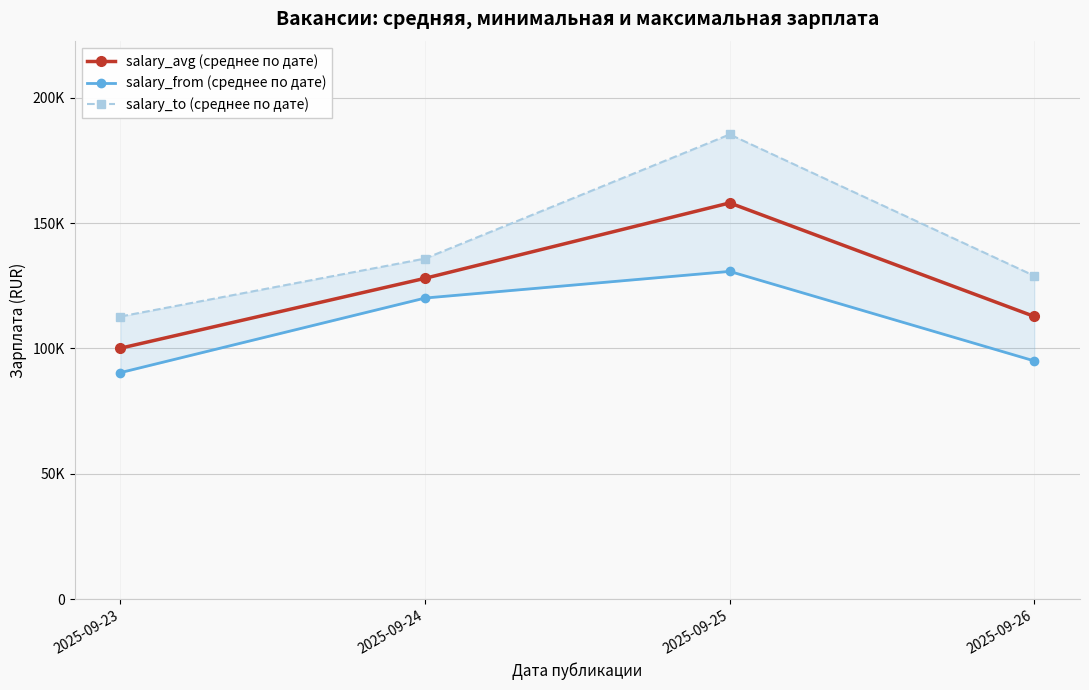

How many values in the salary_from (среднее по дате) series exceed 120077?

2